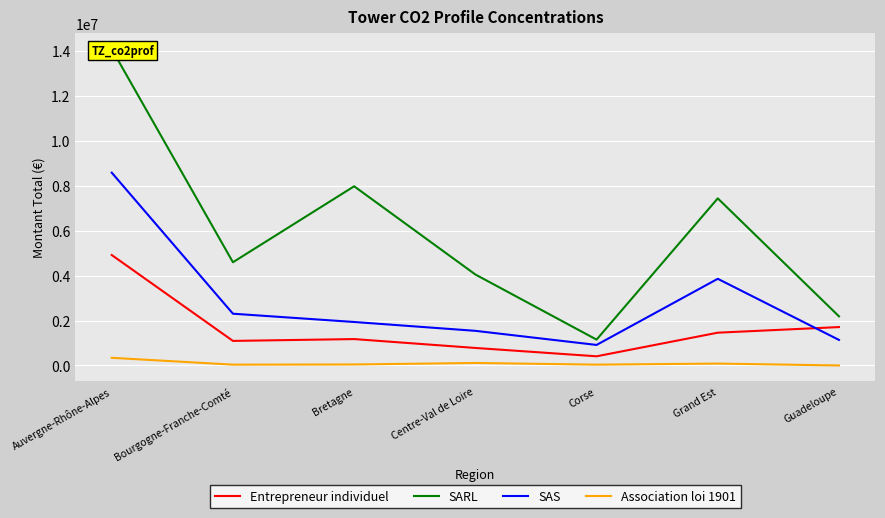

True or false: SARL and Entrepreneur individuel intersect in this chart.

False